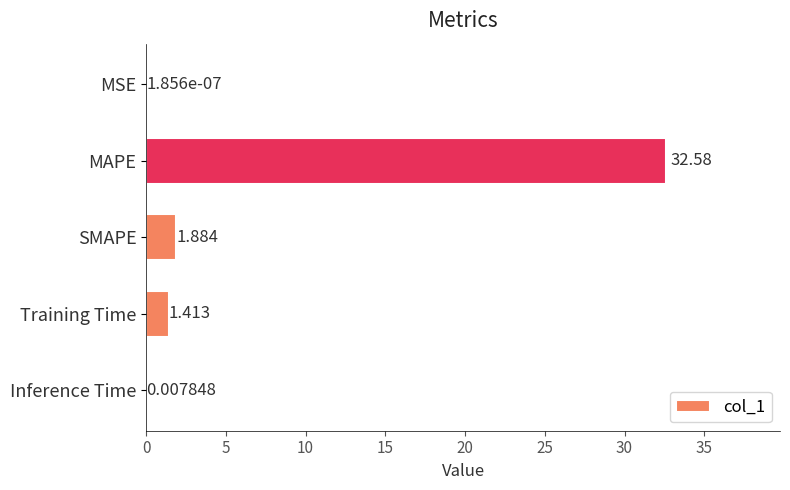

Where is the data nearest to the value 16?

SMAPE